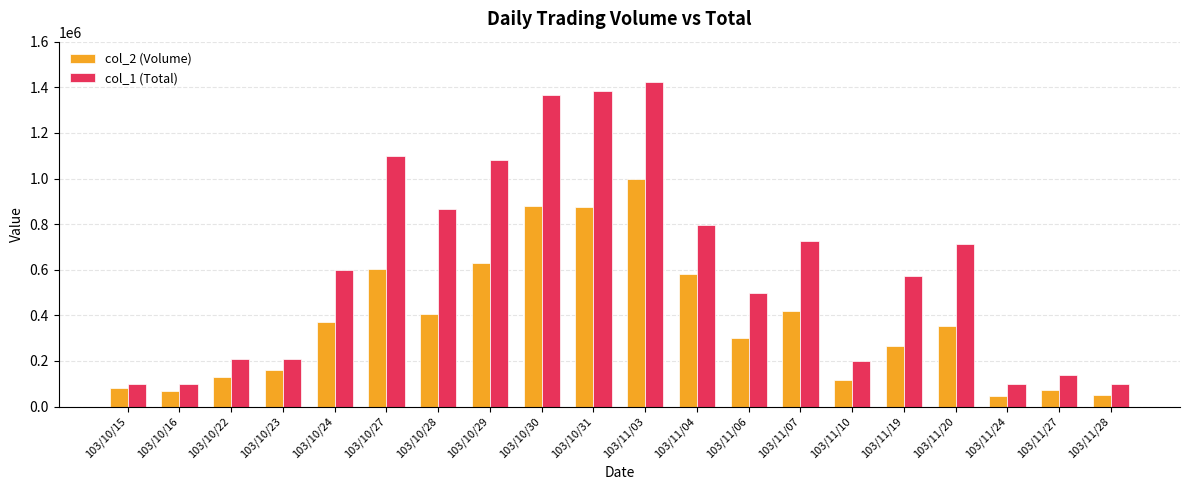

How many groups of bars are there?

20